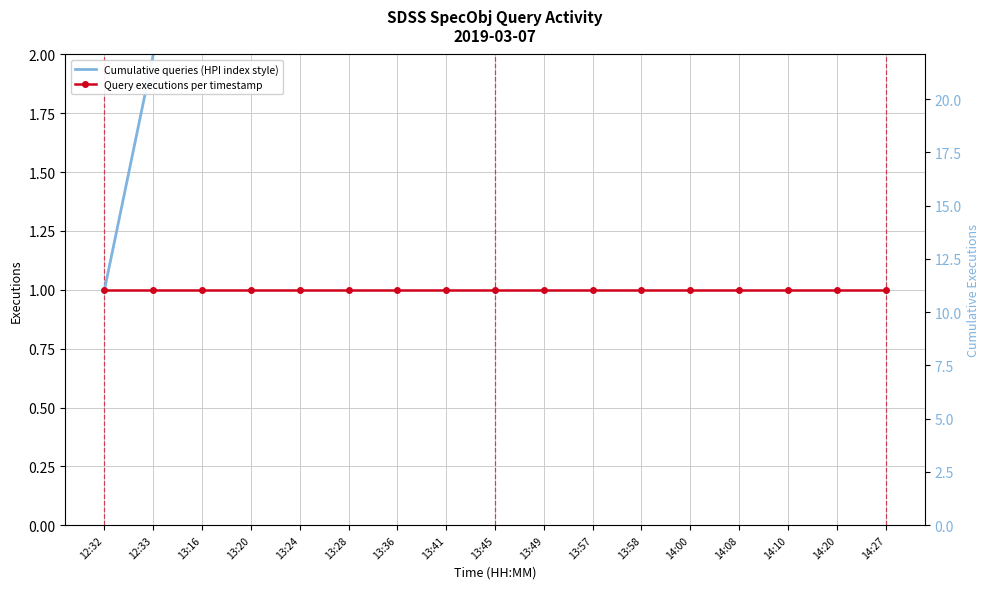

What position from the right is 13:49?

8